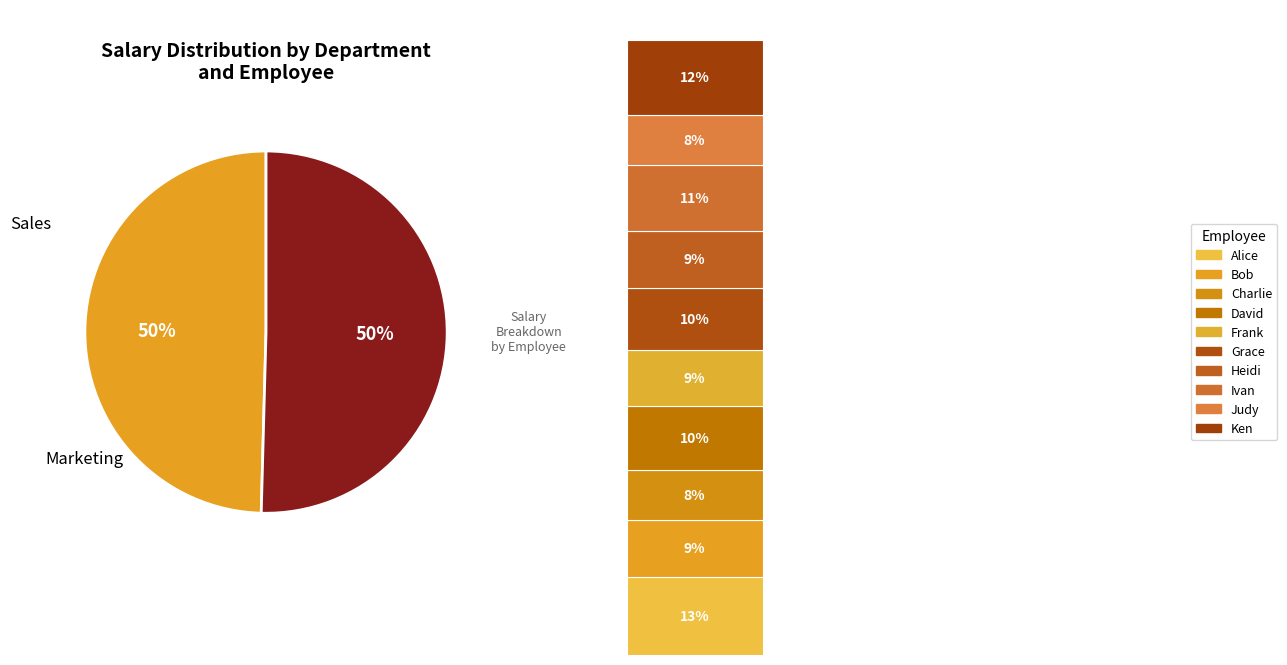

Which slice is the largest?

Alice